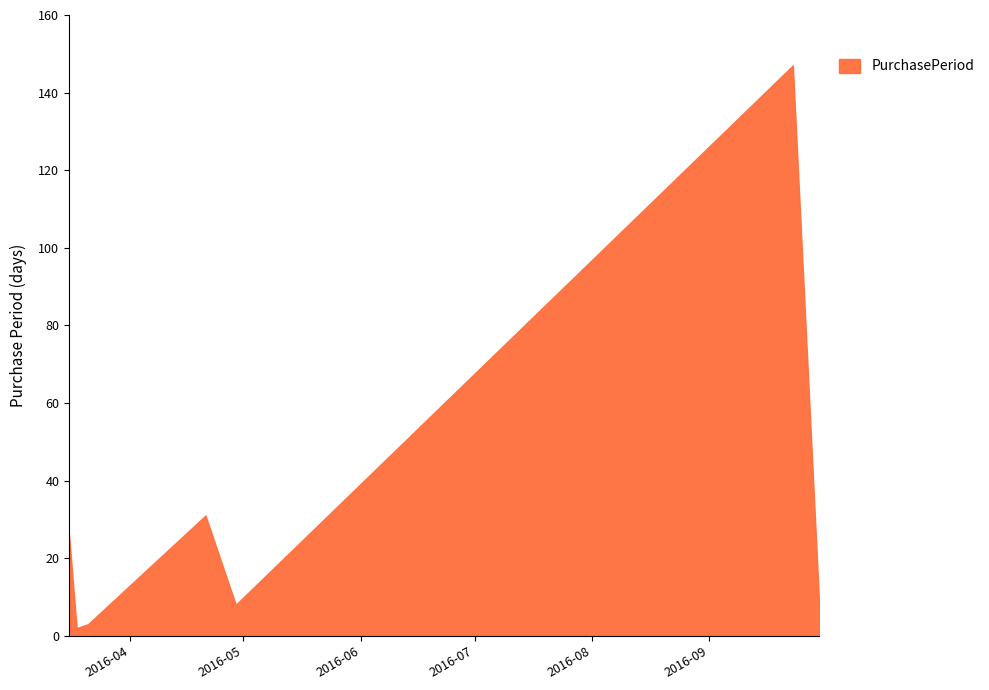

What is the difference between the maximum and second lowest values?

144